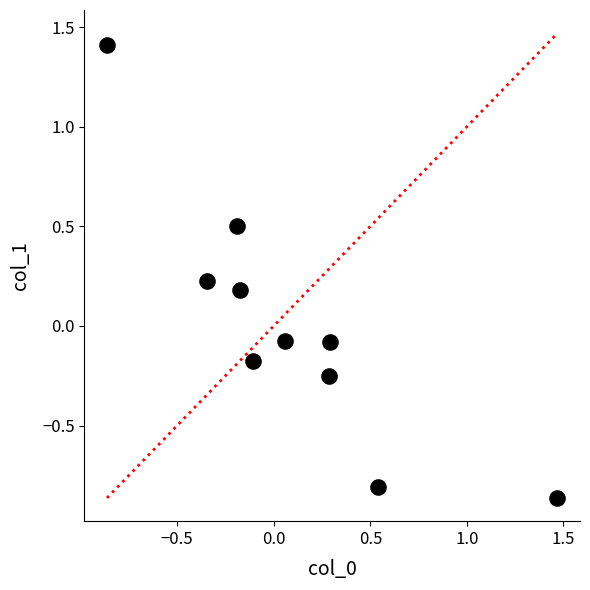

What is the range of X values (max minus min)?

2.3